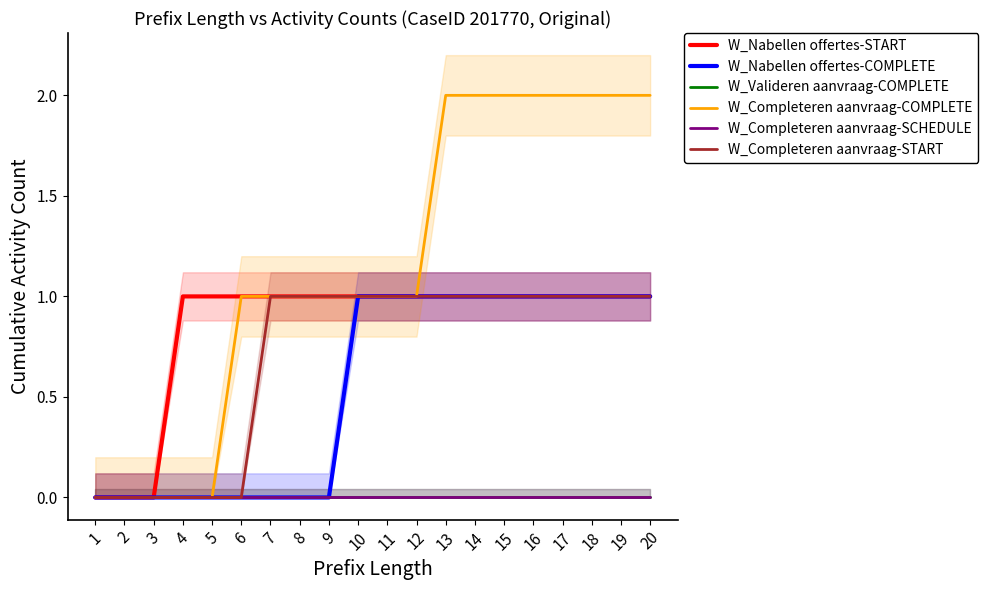

Rank the categories by W_Completeren aanvraag-START value from highest to lowest.

7, 8, 9, 10, 11, 12, 13, 14, 15, 16, 17, 18, 19, 20, 1, 2, 3, 4, 5, 6